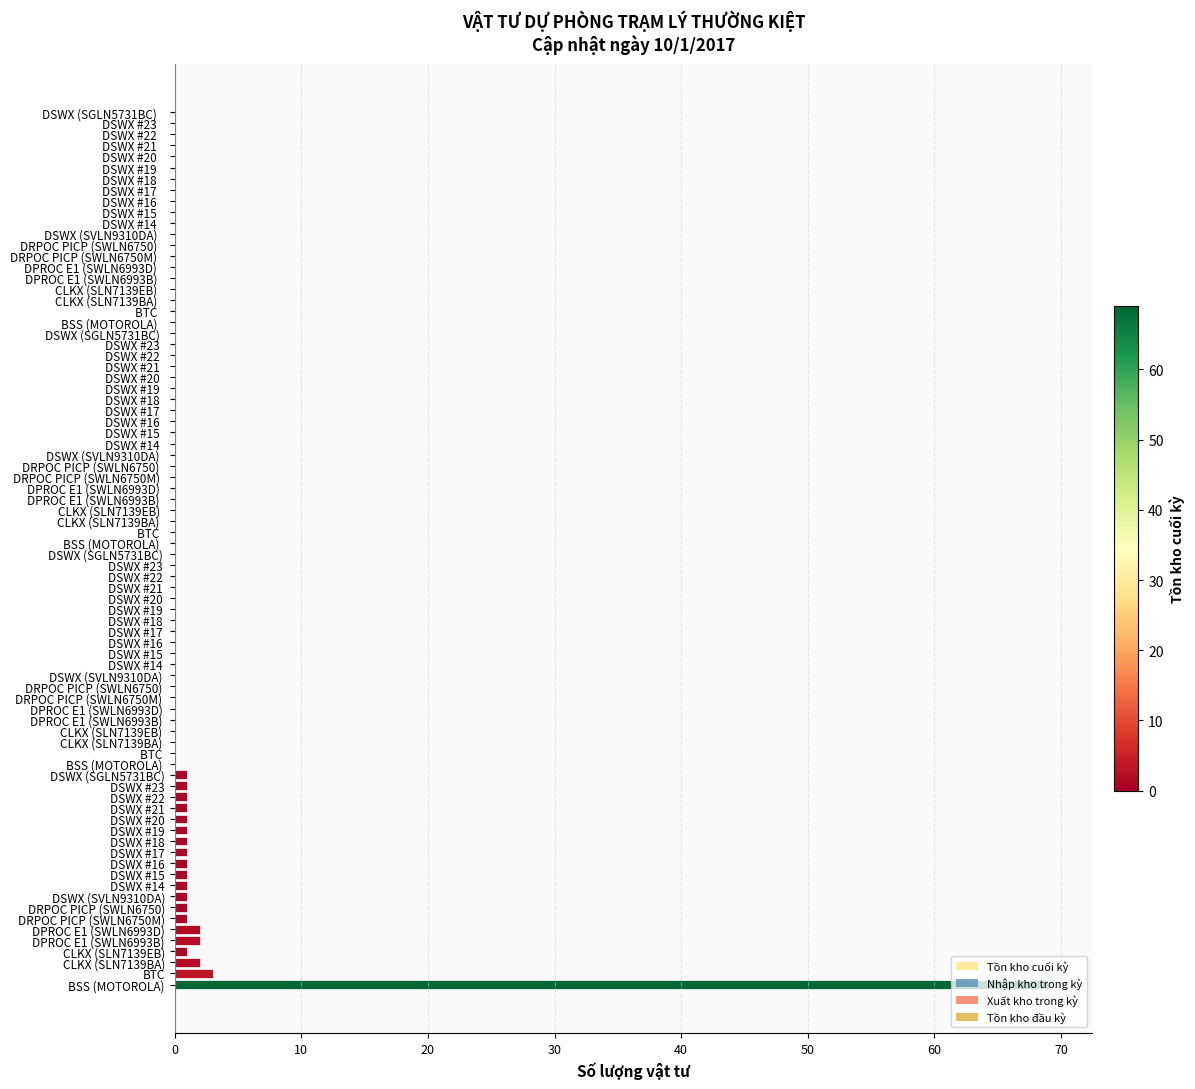

What is the difference between the maximum and minimum values?

68